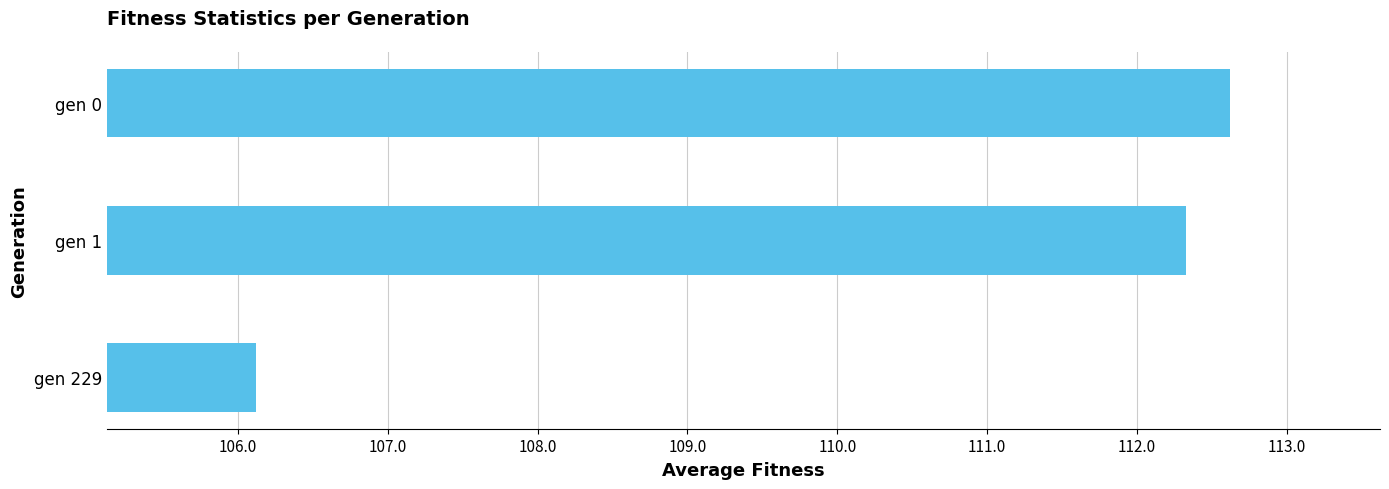

At which category does the chart reach its peak across all series?

gen 0